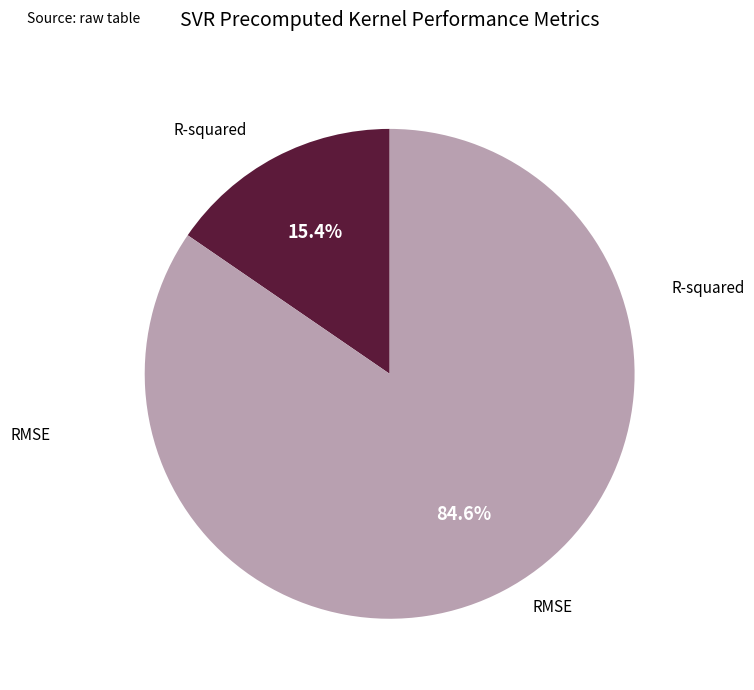

Rank the categories by value from lowest to highest.

R-squared, RMSE